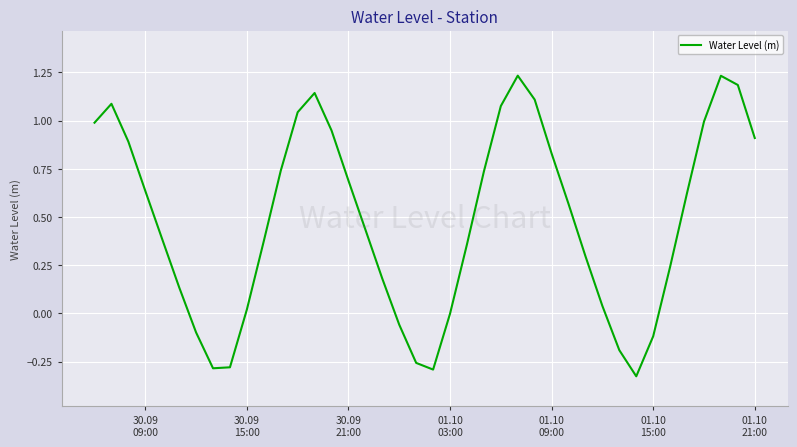

Is this an area chart (filled region under the line)?

No